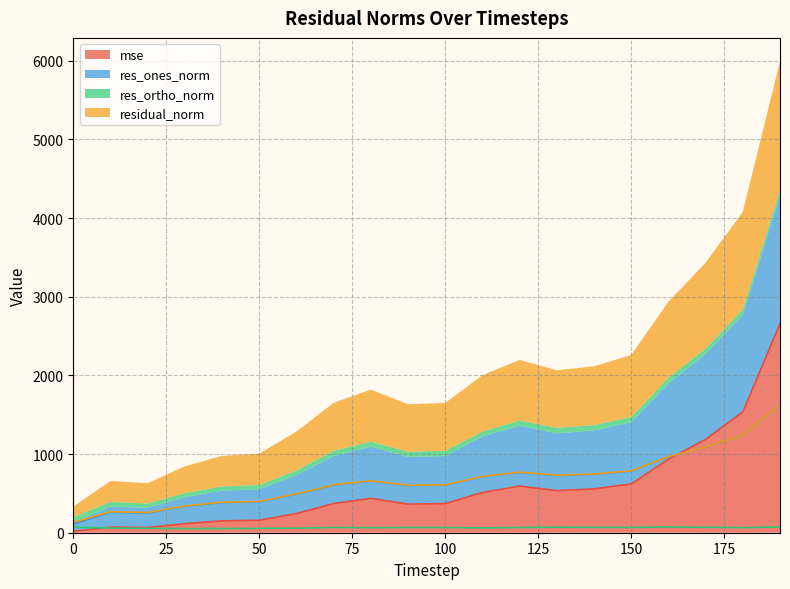

Is the value of mse at 20 greater than the value of residual_norm at 20?

No